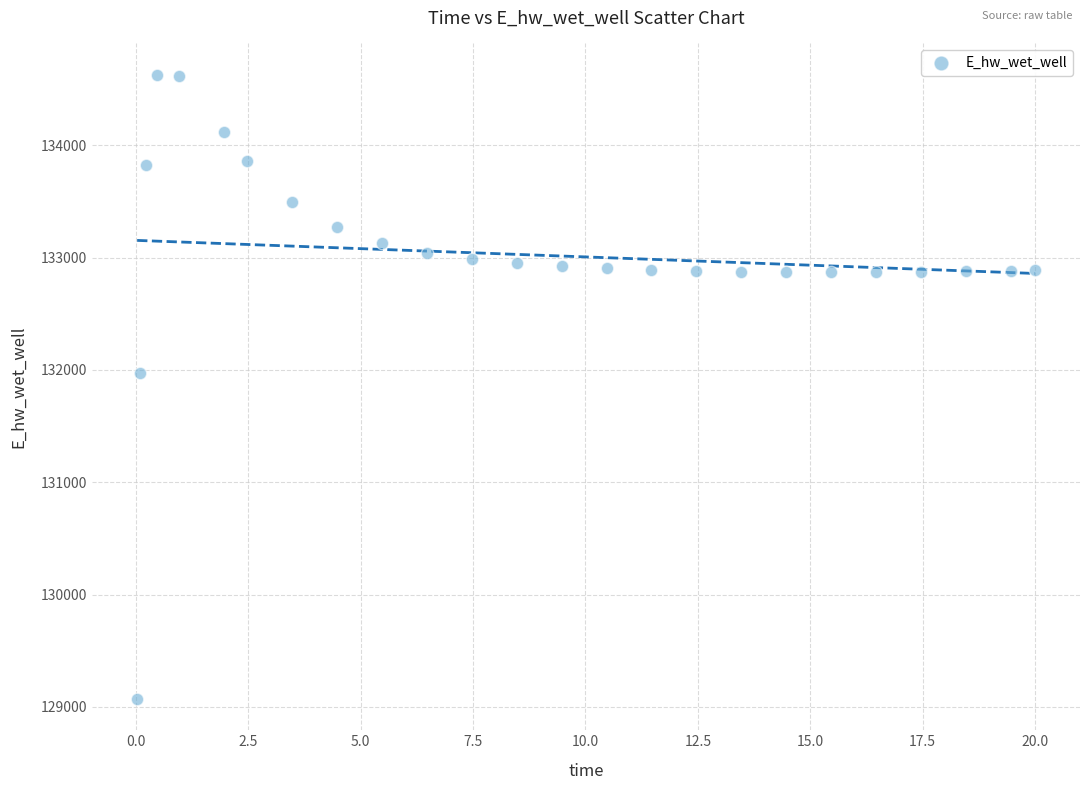

What Y value in the scatter plot is closest to 131849?

131970.1